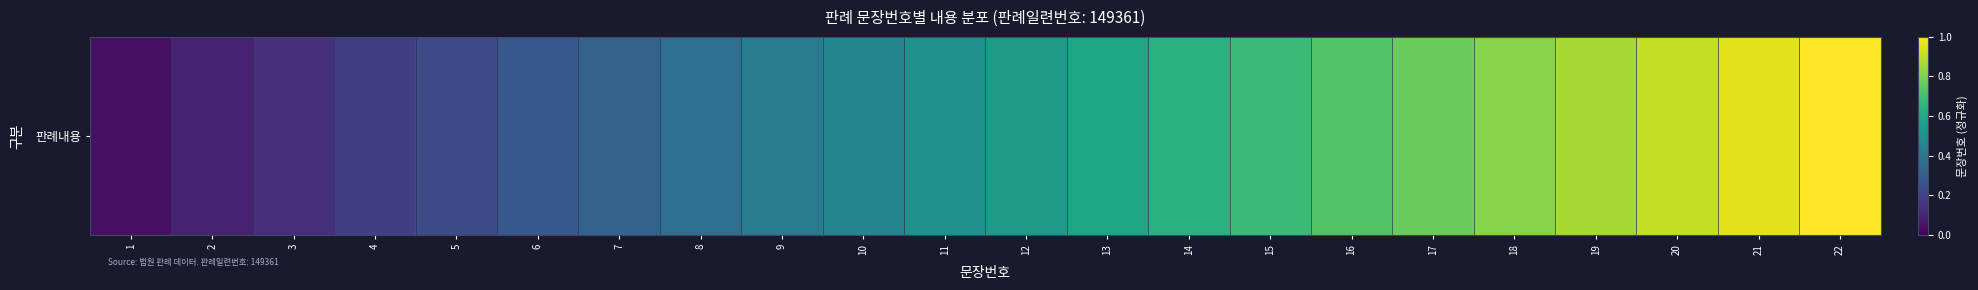

The chart shows a value of 1.0 at 22. True or false?

True